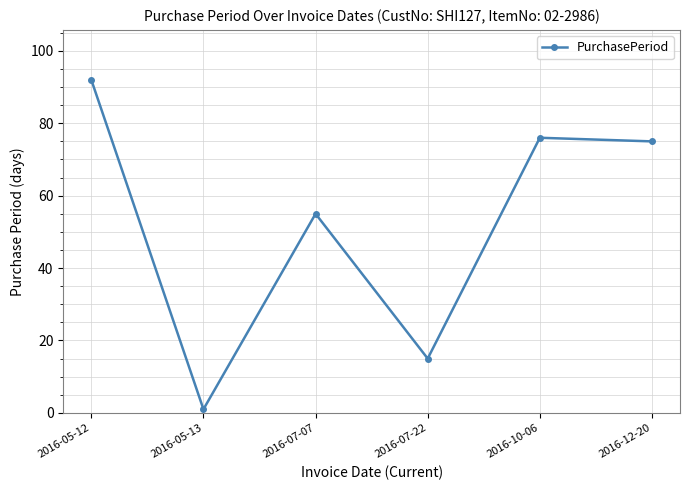

Does the chart have visible grid lines?

Yes